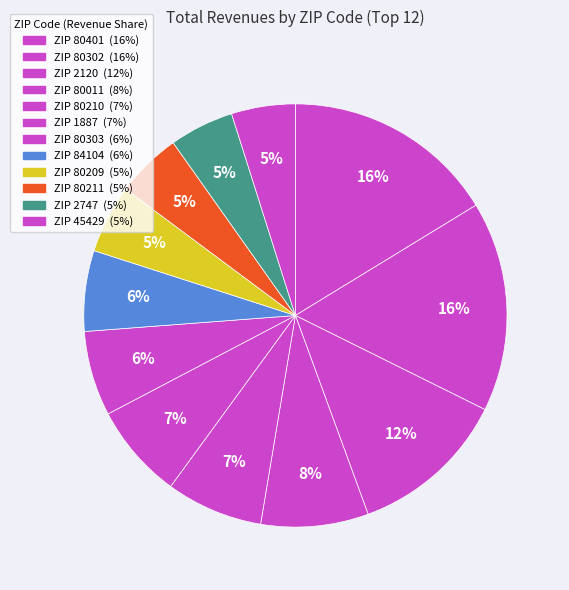

Rank the categories by value from lowest to highest.

45429, 2747, 80211, 80209, 84104, 80303, 1887, 80210, 80011, 2120, 80302, 80401